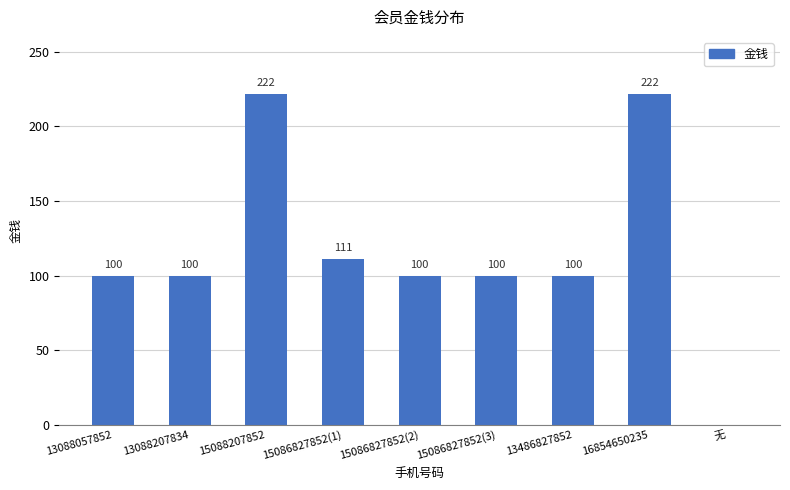

How many data points does each series have?

9